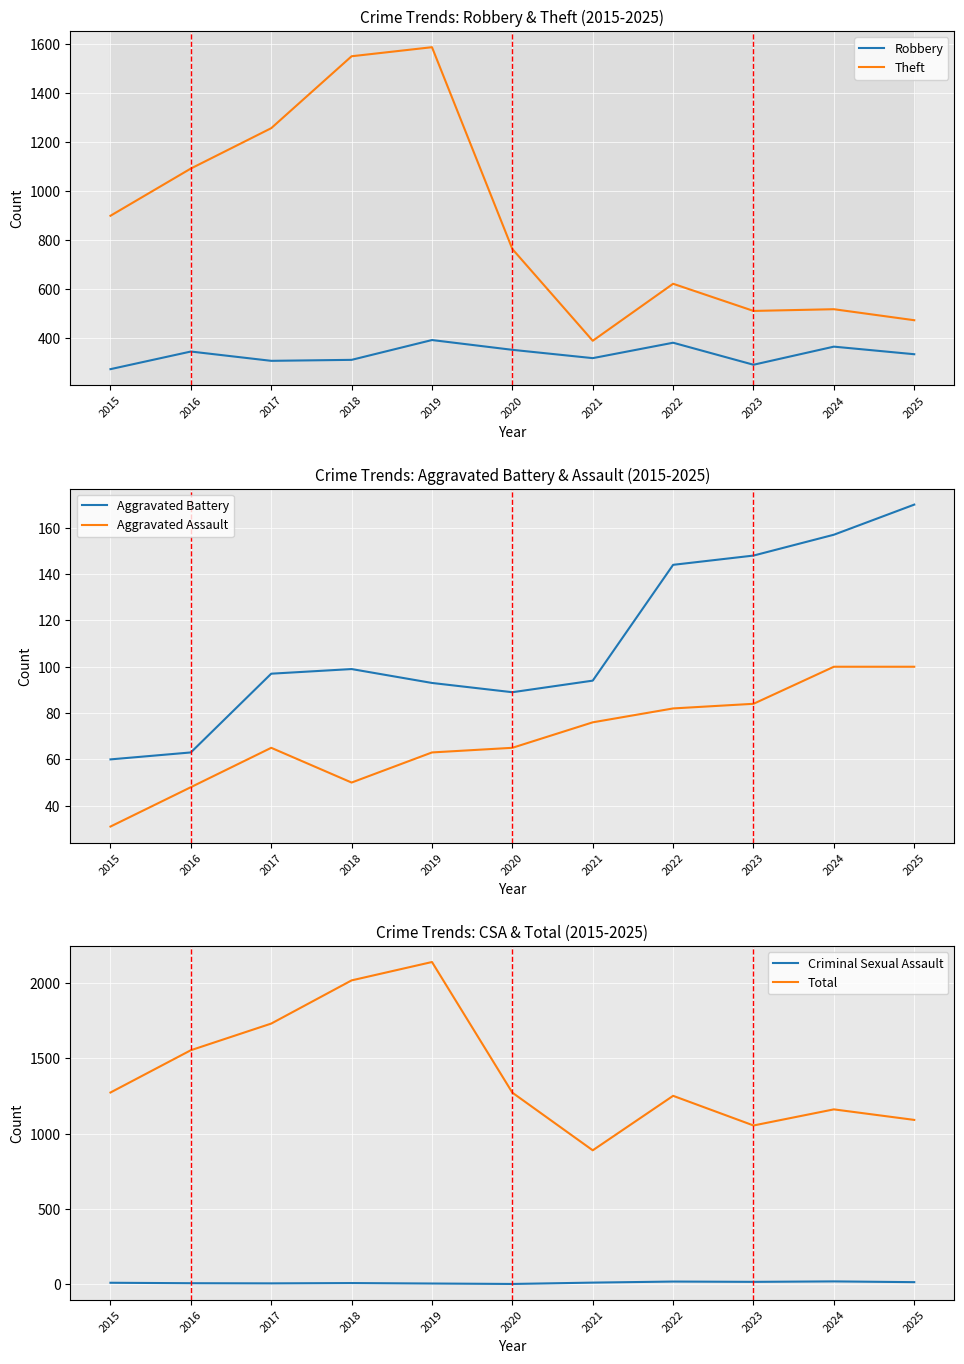

Is it true that Theft equals 620 at 2022?

True